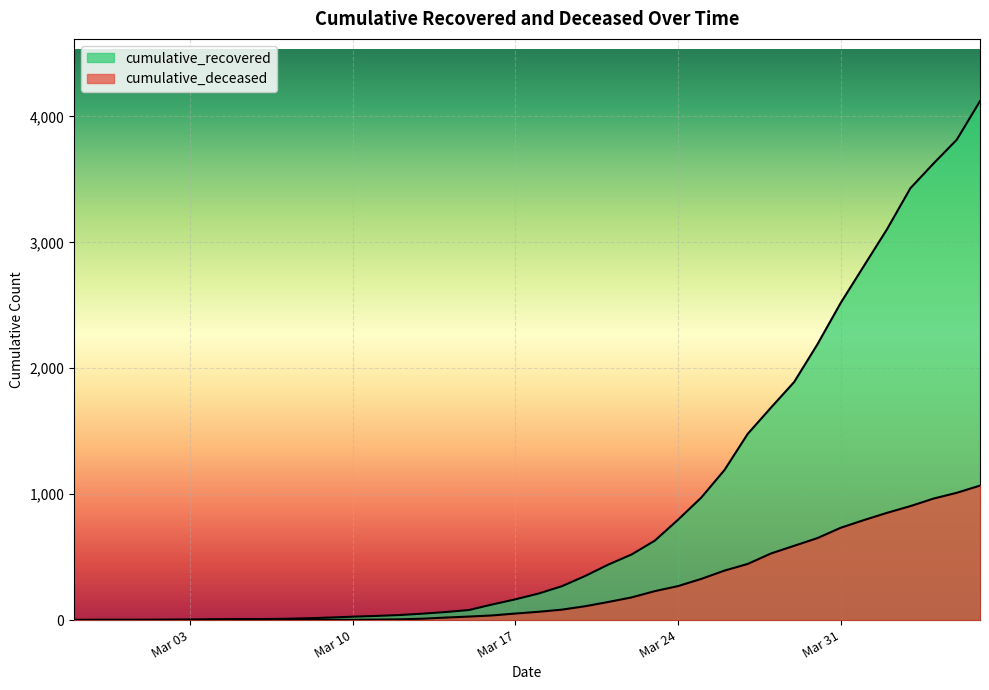

Rank the series by their maximum value, from lowest to highest.

cumulative_deceased, cumulative_recovered